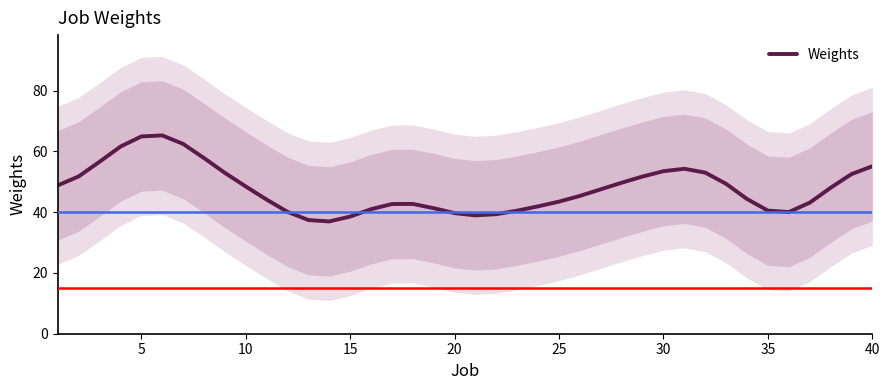

What is the highest value of the Weights series?

65.2